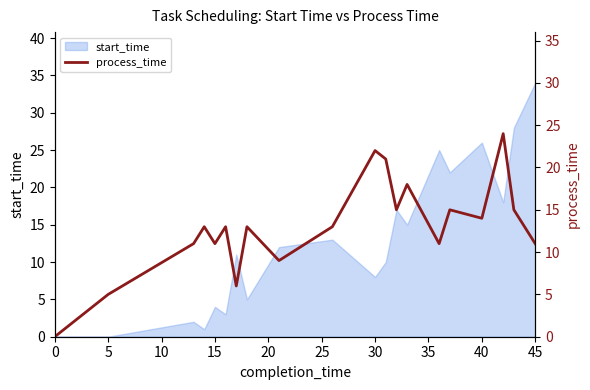

The value of start_time at 40 is 26. True or false?

True